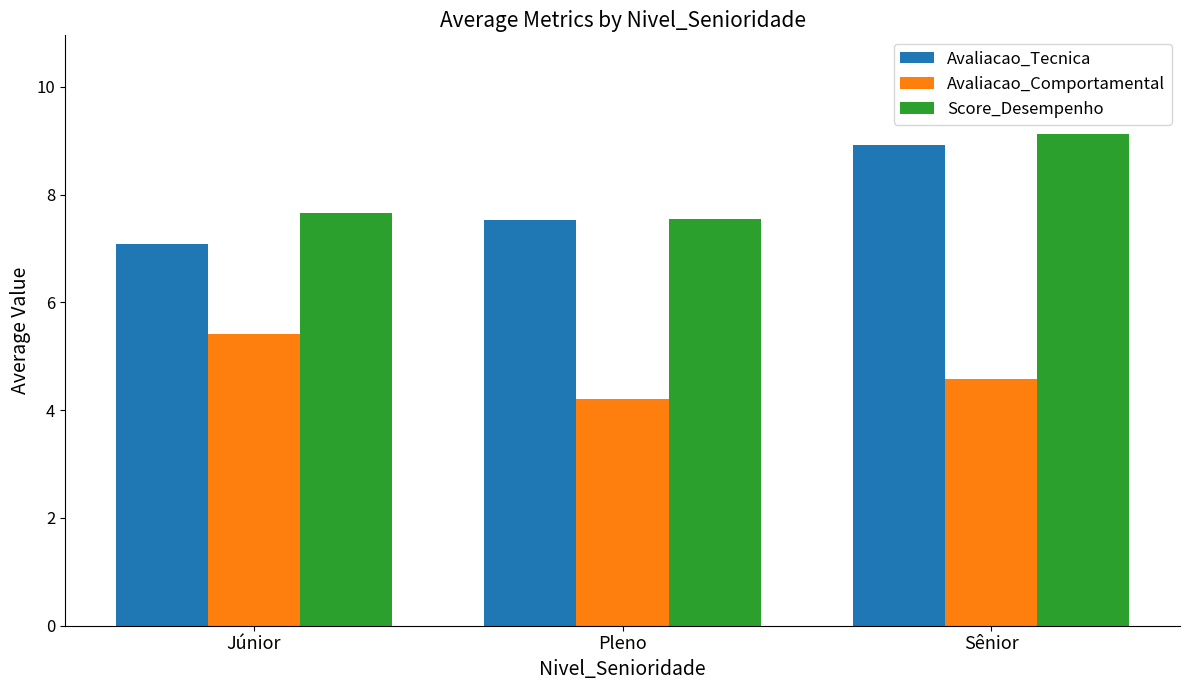

What is the difference between the Avaliacao_Comportamental values at Sênior and Júnior?

0.8